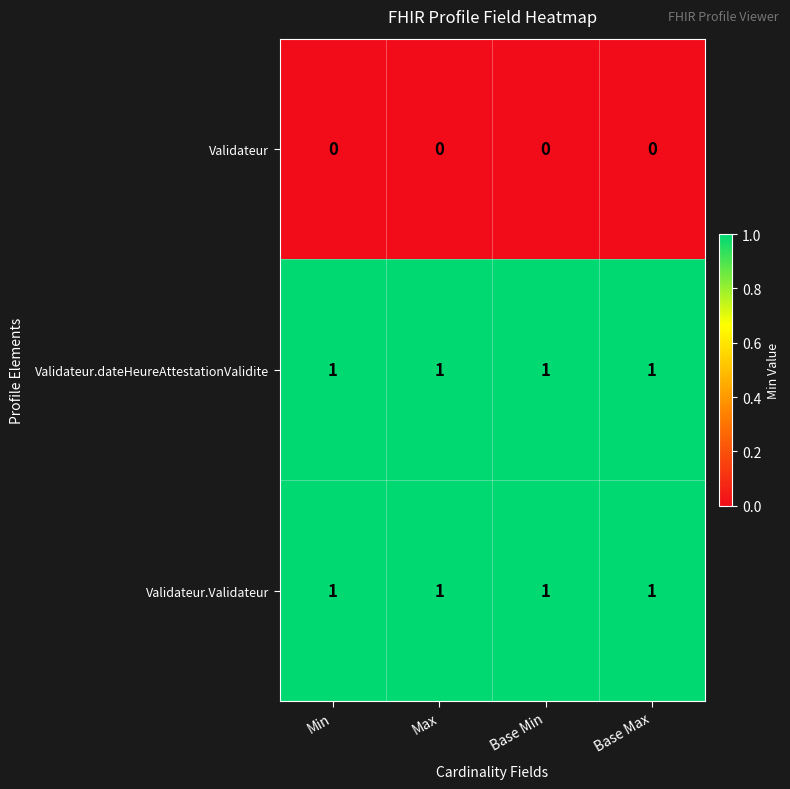

The value of Validateur.dateHeureAttestationValidite at Base Min is 0. True or false?

False